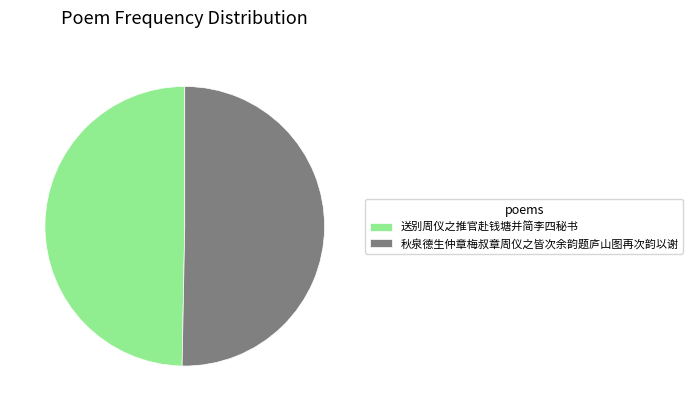

Which has a higher value, 送别周仪之推官赴钱塘并简李四秘书 or 秋泉德生仲章梅叔章周仪之皆次余韵题庐山图再次韵以谢?

秋泉德生仲章梅叔章周仪之皆次余韵题庐山图再次韵以谢